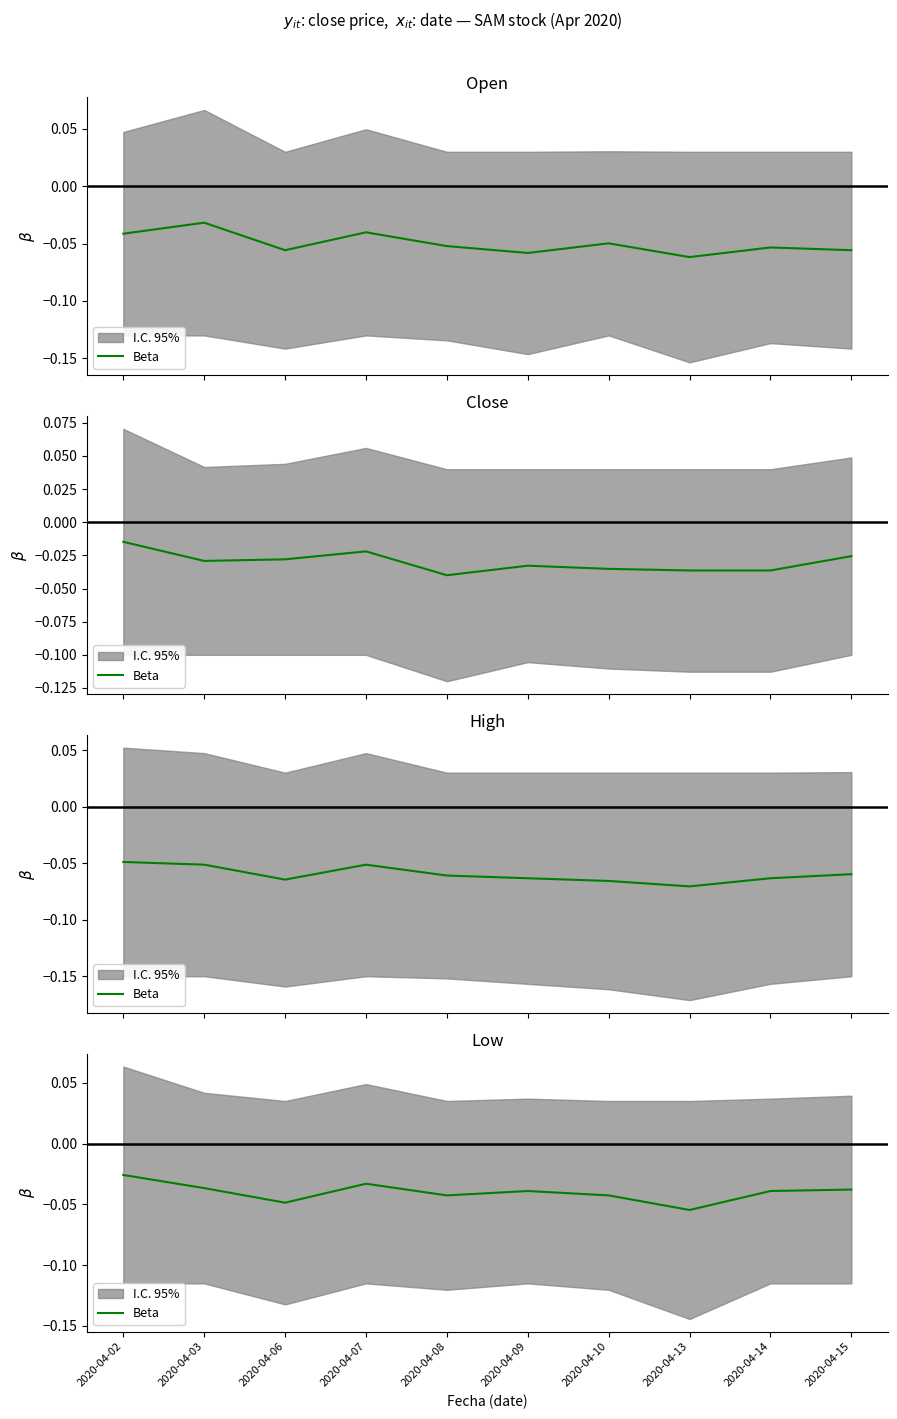

Rank the categories by value from lowest to highest.

2020-04-13, 2020-04-06, 2020-04-08, 2020-04-10, 2020-04-09, 2020-04-14, 2020-04-15, 2020-04-03, 2020-04-07, 2020-04-02